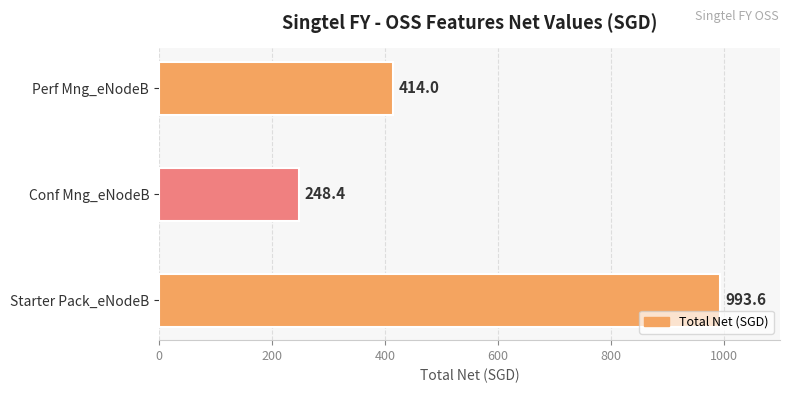

List the labels in order of value, largest first.

Starter Pack_eNodeB, Perf Mng_eNodeB, Conf Mng_eNodeB